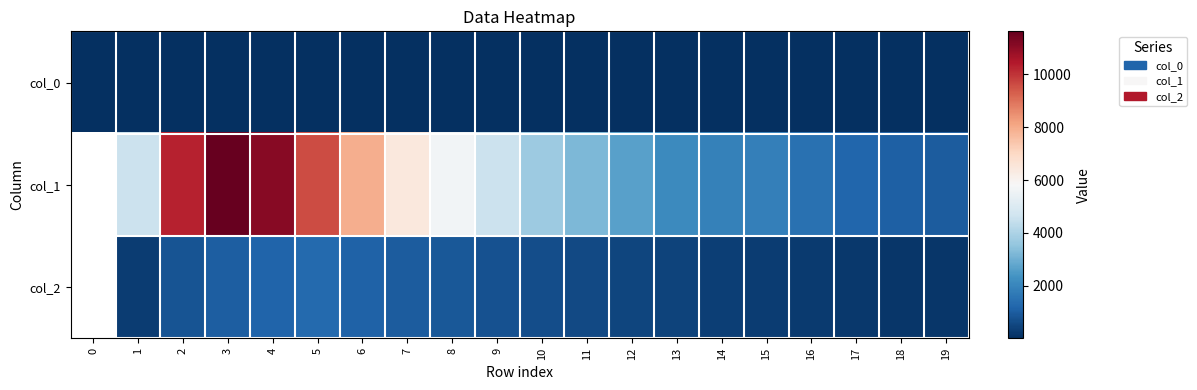

At 13, list the series in order from largest to smallest.

col_1, col_2, col_0